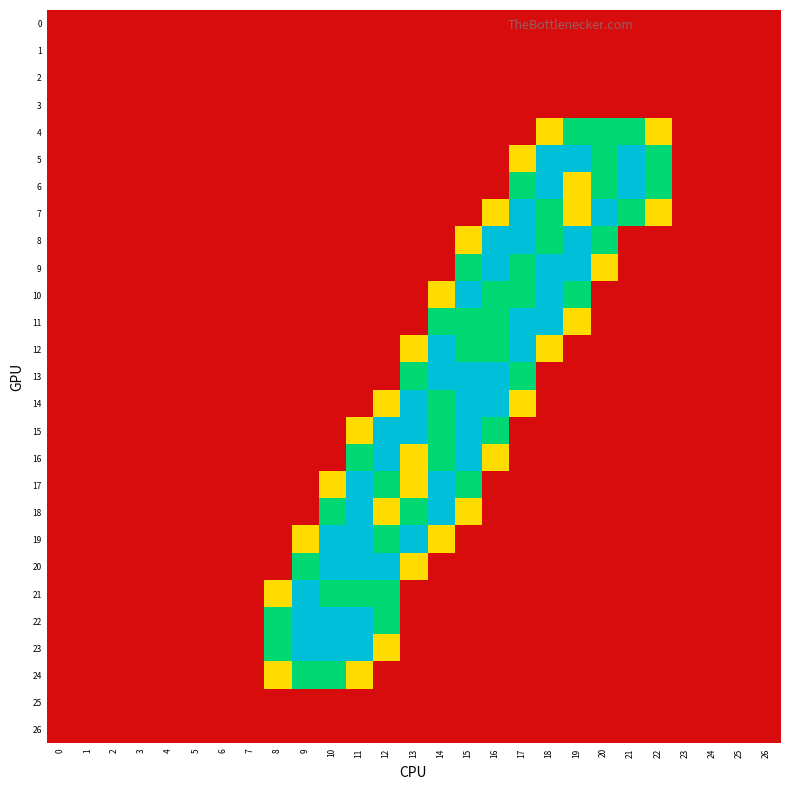

Which series has the largest range (max minus min)?

5